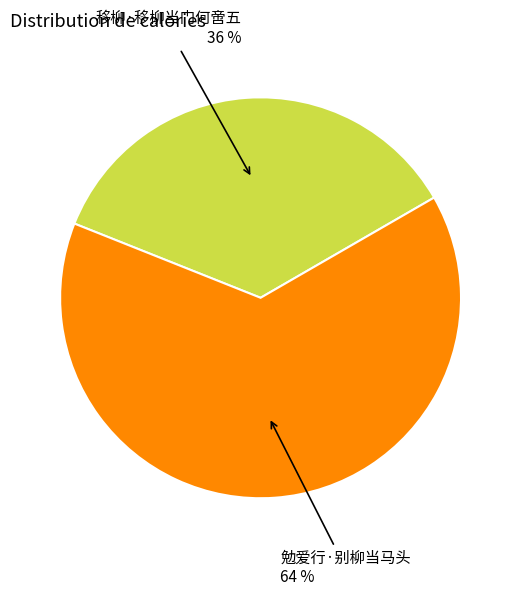

What is the largest slice in the pie chart?

勉爱行·别柳当马头